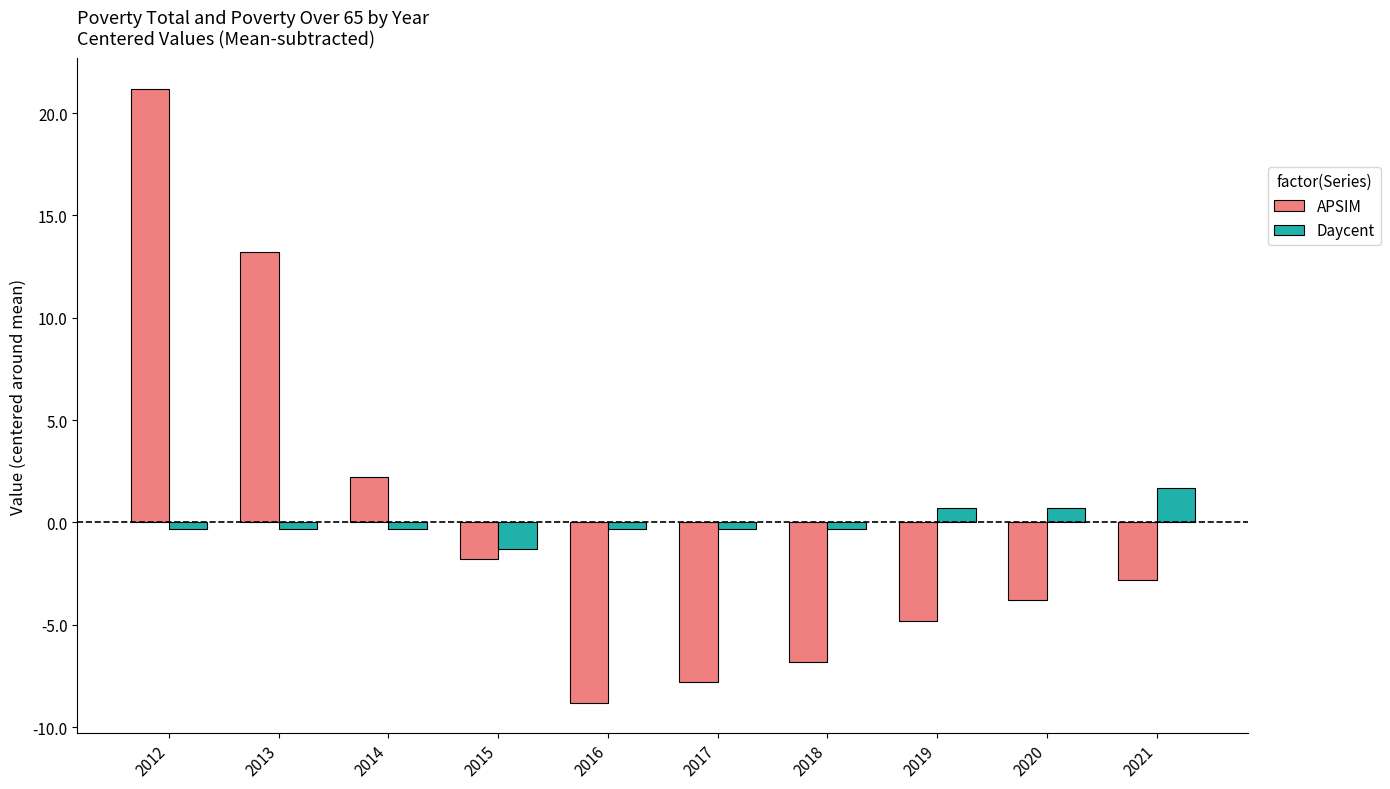

Which category has the highest value in the APSIM series?

2012